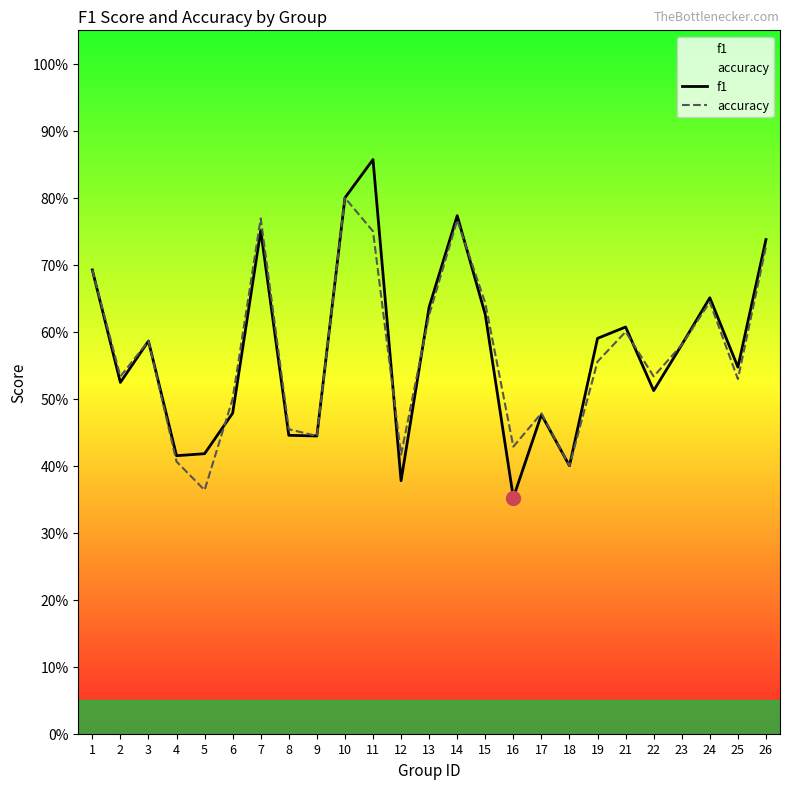

Reading left to right, what are all the values shown in this chart?

f1: 0.7	0.5	0.6	0.4	0.4	0.5	0.8	0.4	0.4	0.8	0.9	0.4	0.6	0.8	0.6	0.4	0.5	0.4	0.6	0.6	0.5	0.6	0.7	0.5	0.7
accuracy: 0.7	0.5	0.6	0.4	0.4	0.5	0.8	0.5	0.4	0.8	0.8	0.4	0.6	0.8	0.6	0.4	0.5	0.4	0.6	0.6	0.5	0.6	0.6	0.5	0.7